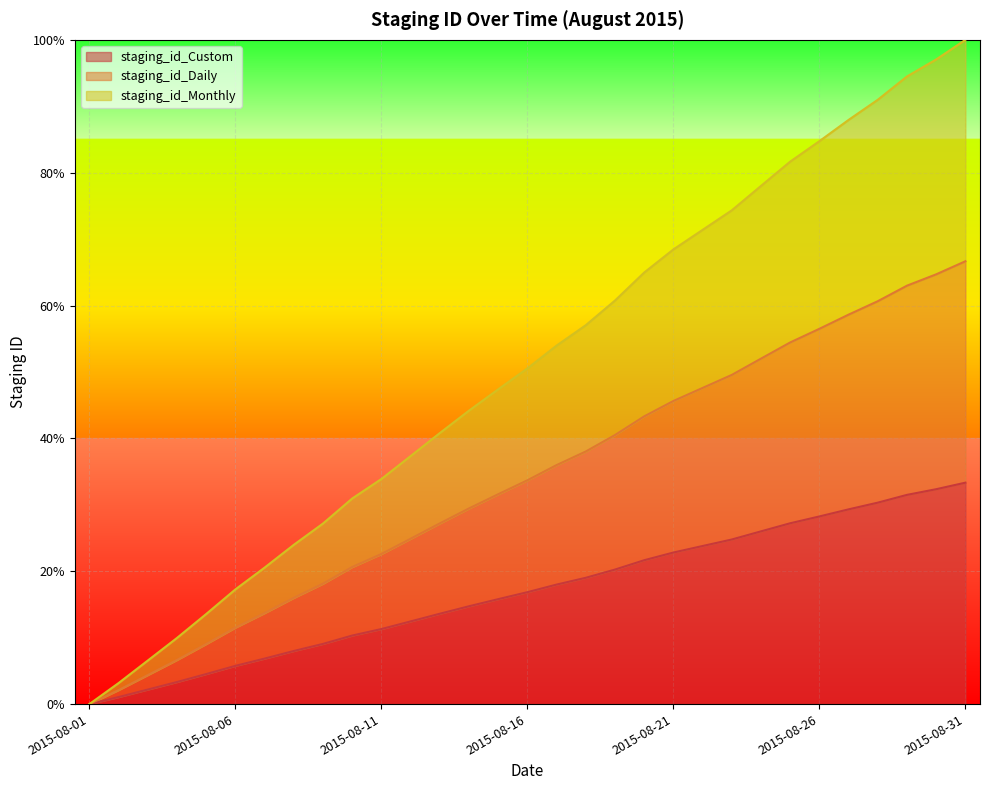

What is the greatest value displayed?

1.0